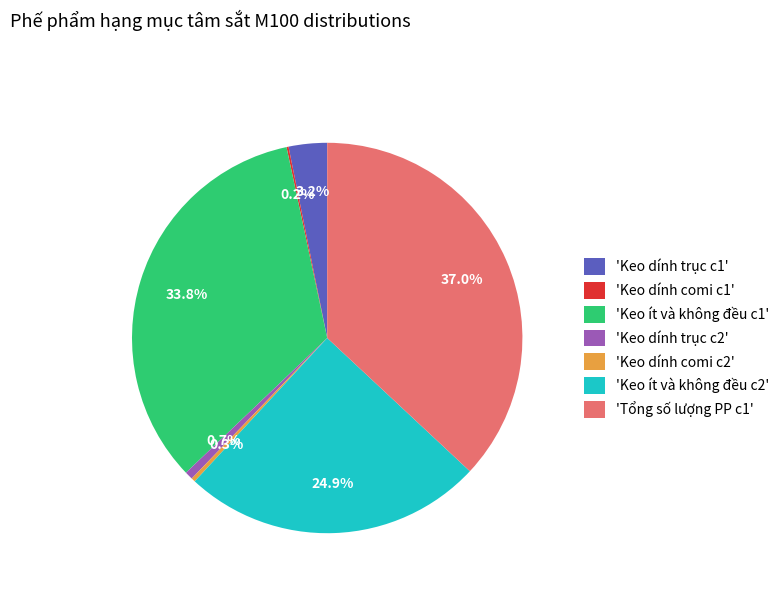

Does any single category account for the majority?

No